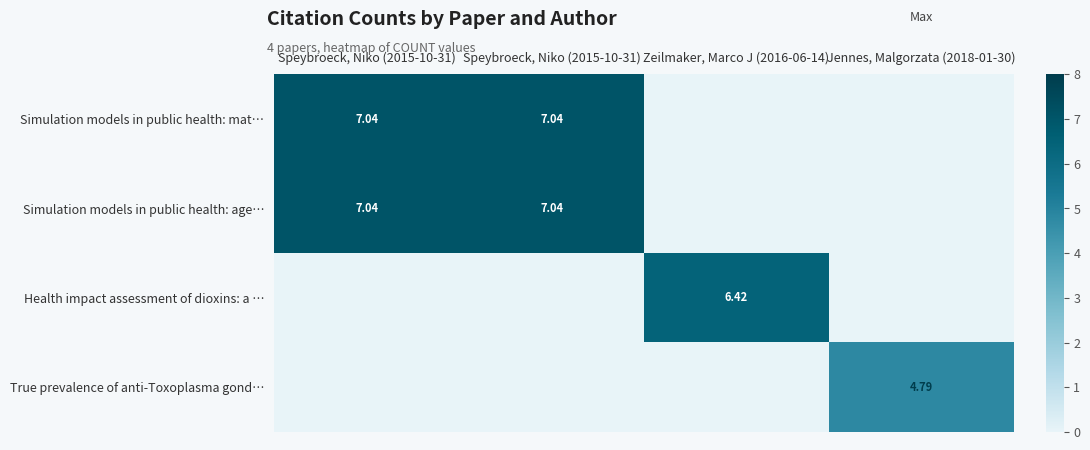

Where is Health impact assessment of dioxins: a … nearest to the value 3?

Speybroeck, Niko (2015-10-31)